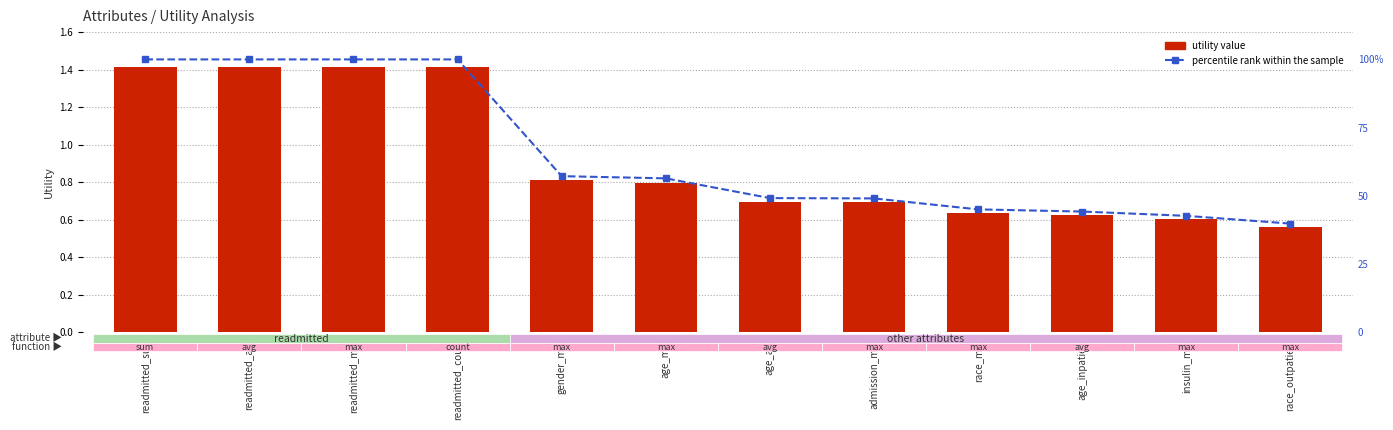

Which label corresponds to the largest value in the chart?

readmitted_sum